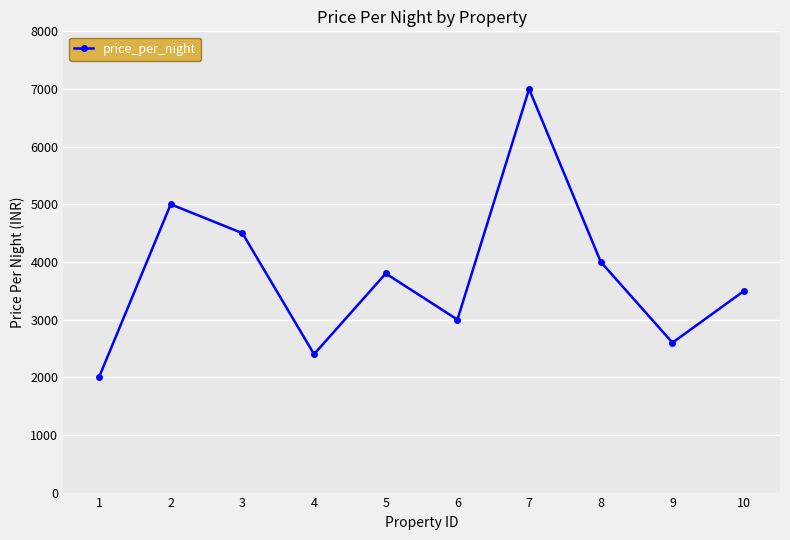

At which label is the value closest to 4500?

3